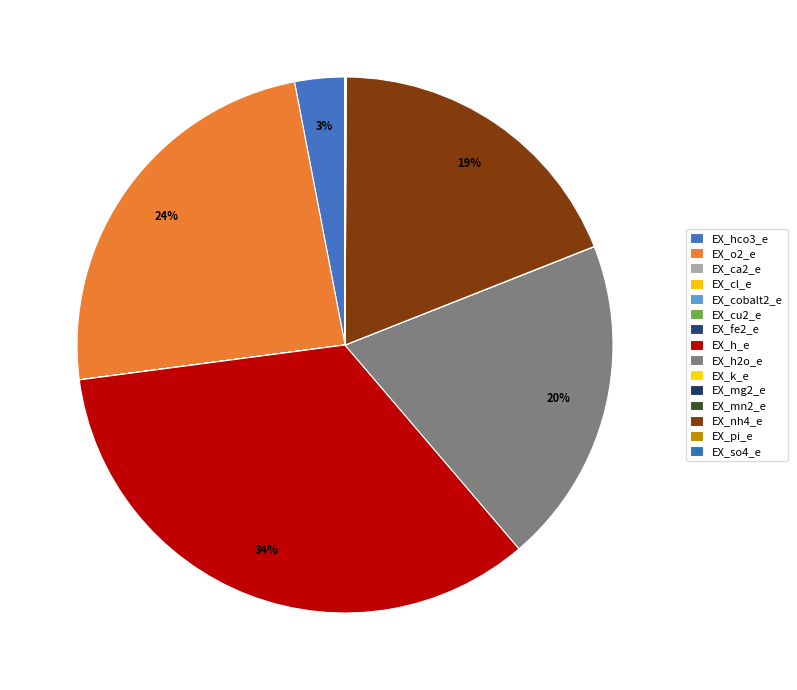

Does EX_ca2_e represent more than half of the total?

No